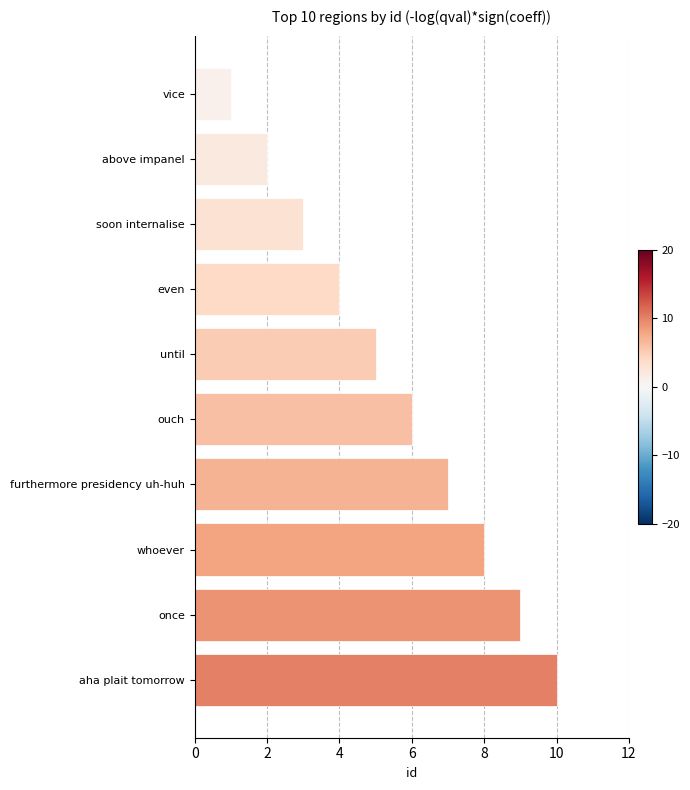

What is the sum of all values?

55